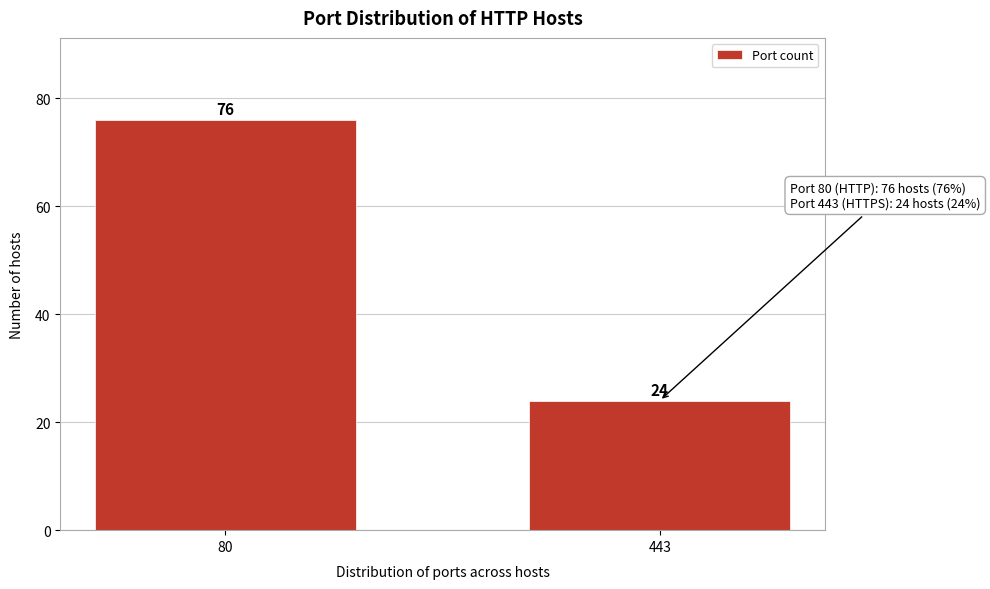

Reading right to left, list all the values displayed in this chart.

24	76